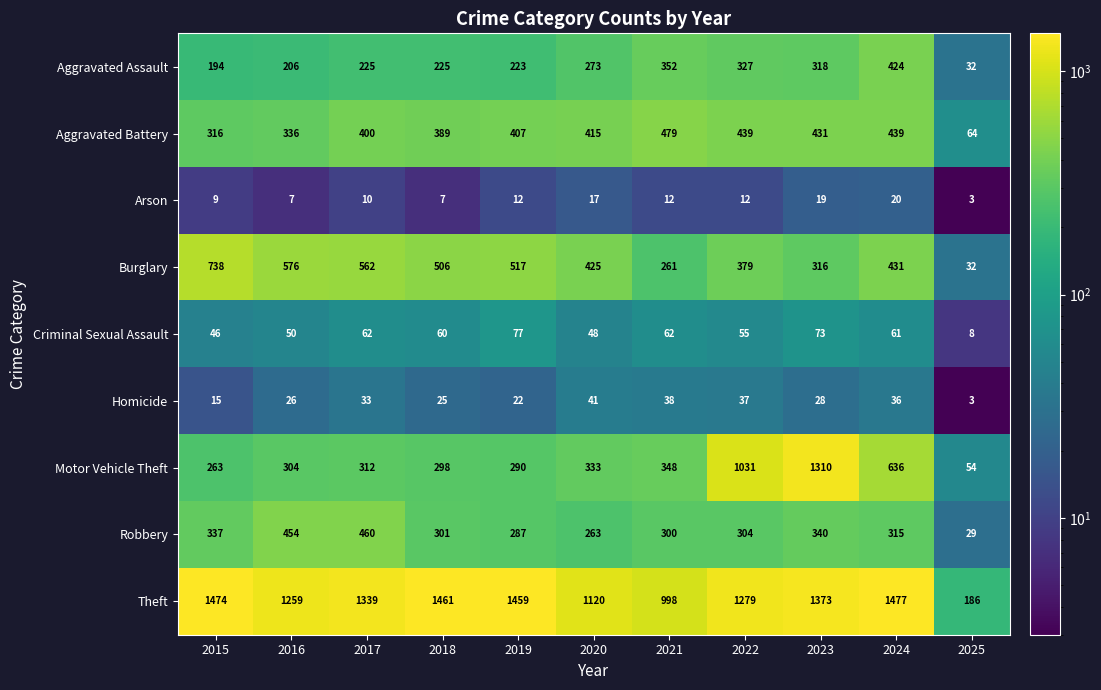

At which category is the sum across all series the highest?

2023